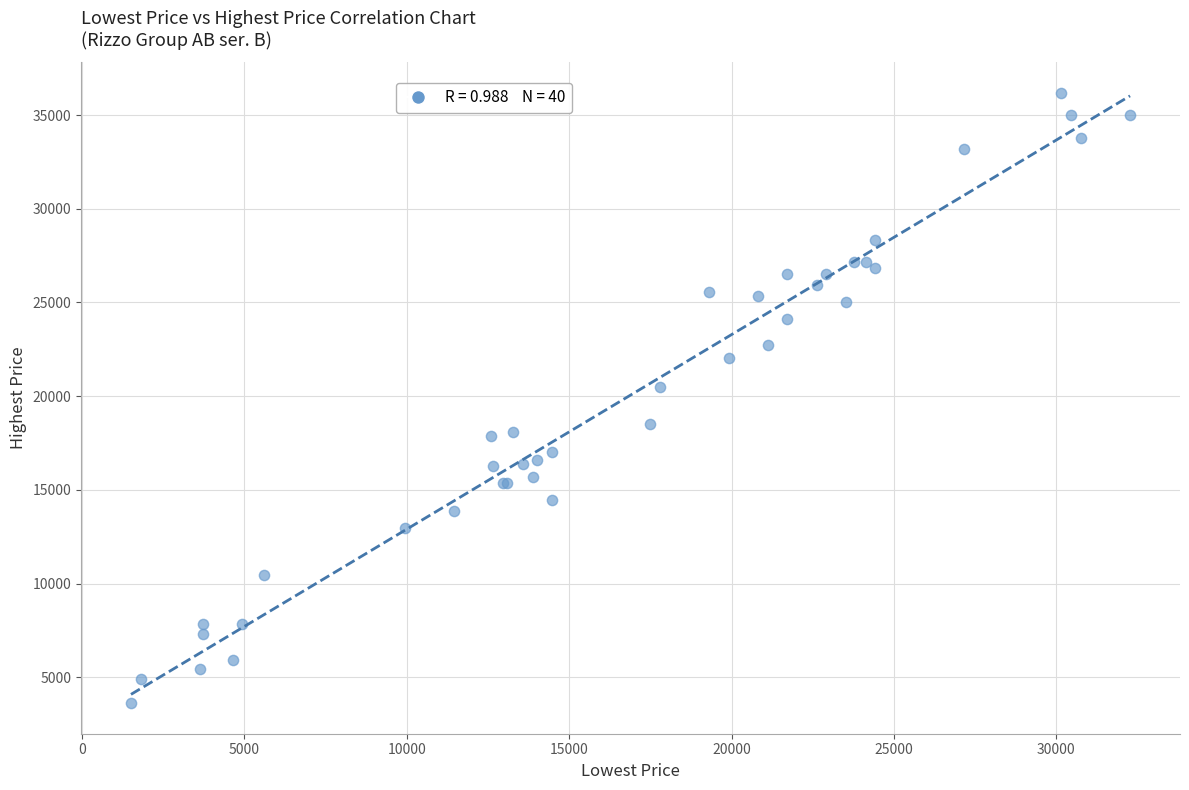

What Y value in the scatter plot is closest to 19903?

20509.8